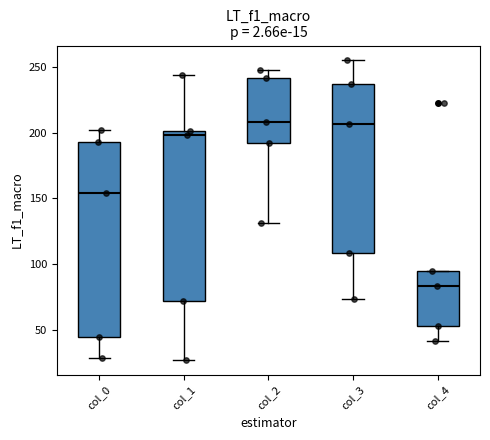

Where is the upper edge of the box for col_4 on the y-axis? The values are not printed on the chart, so give them approximately, as read against the axis.

95